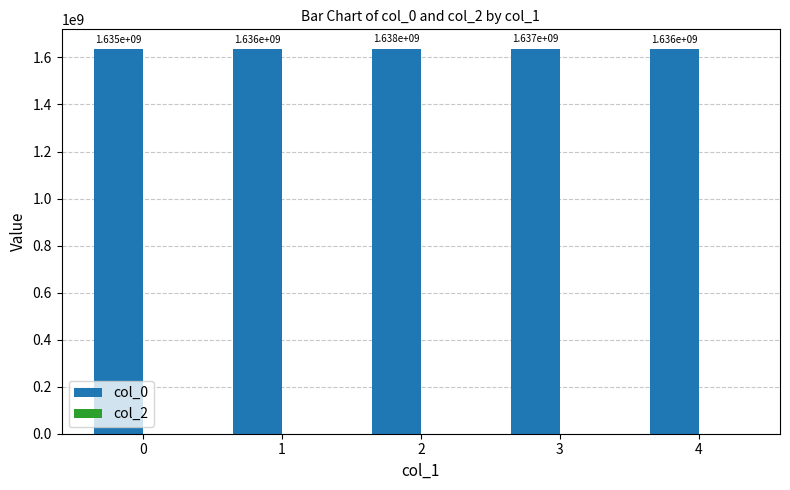

What is the ratio of the value at 0 to the value at 1?

1.0